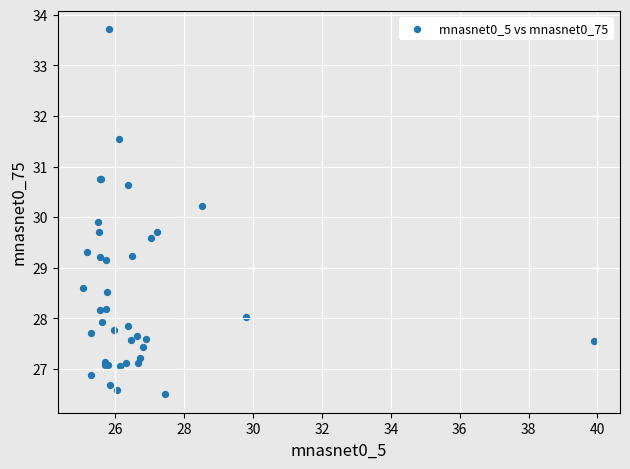

What Y value in the scatter plot is closest to 30?

29.9